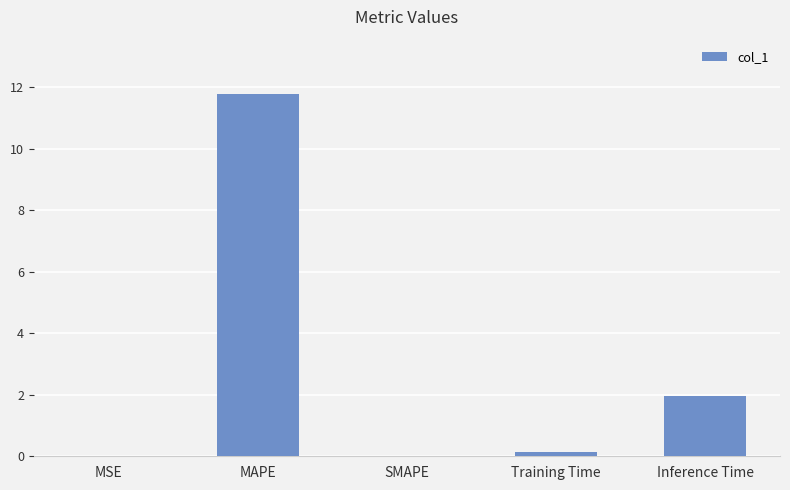

Count the number of data series in this chart.

1